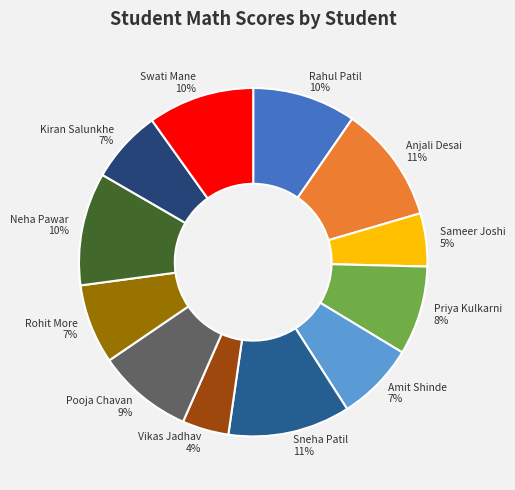

How many segments does this pie chart have?

12